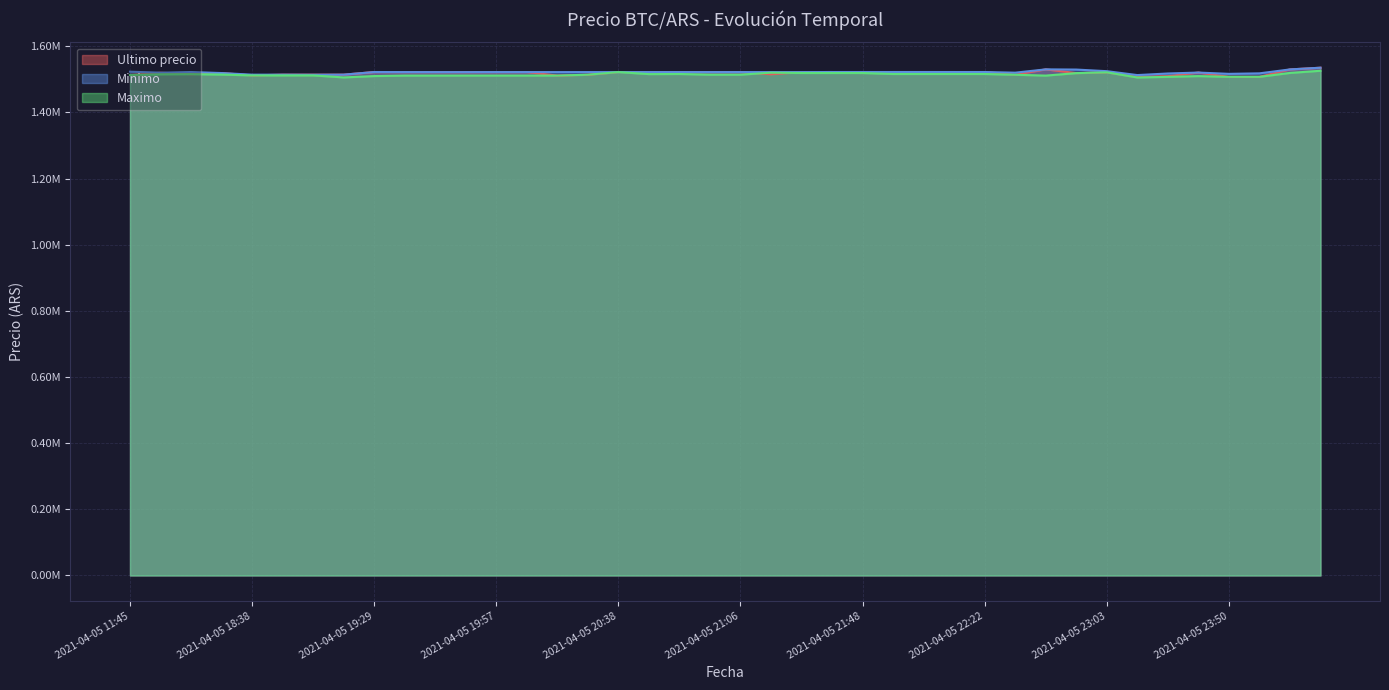

What is the difference between the highest and lowest values at 2021-04-05 20:28?

8010.5